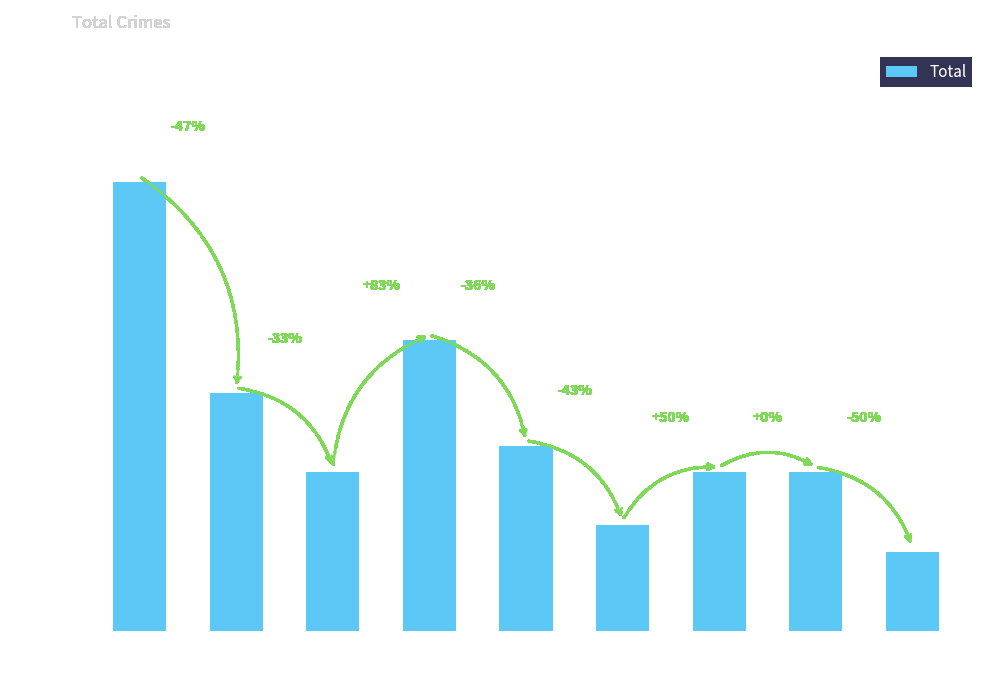

How many values are below 6?

2